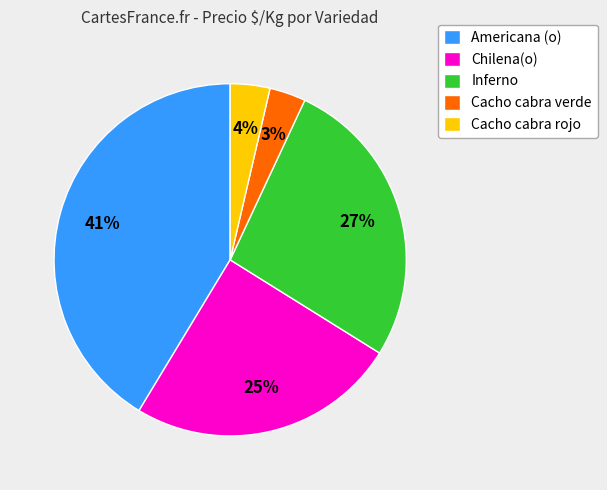

To the nearest percent, what is the difference between the largest and smallest slice percentages?

38%